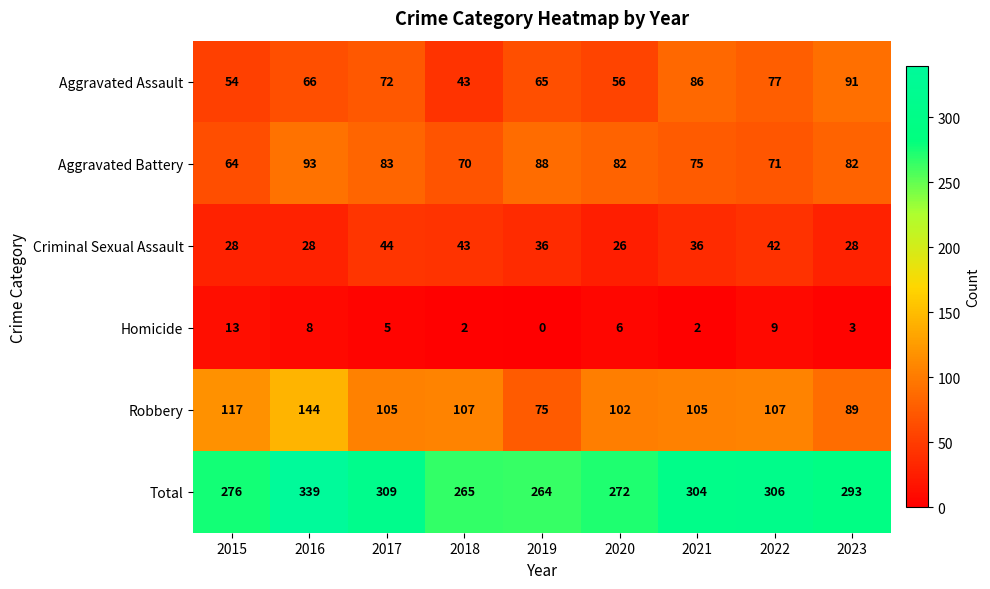

What is the sum of the Aggravated Assault values at 2016 and 2021?

152